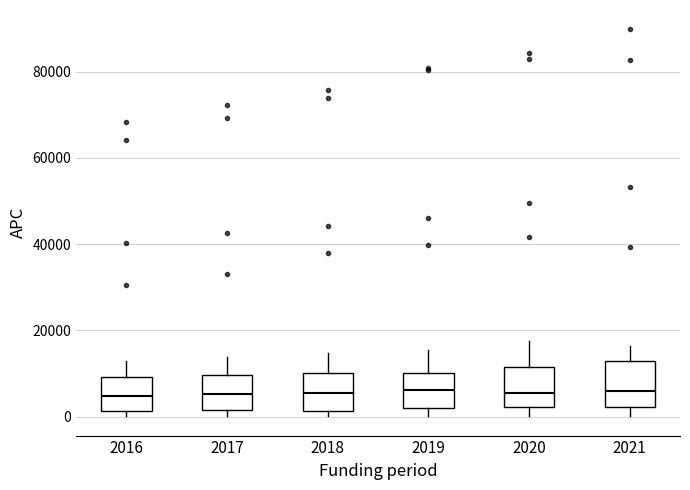

Reading left to right, read every box against the y-axis: the position of its median line, the range the box covers, and the ends of its whiskers. The values are not printed on the chart, so give them approximately, as read against the axis.

2016: median 4000, box 2000 to 10000, whiskers 0 to 12000
2017: median 6000, box 2000 to 10000, whiskers 0 to 14000
2018: median 6000, box 2000 to 10000, whiskers 0 to 14000
2019: median 6000, box 2000 to 10000, whiskers 0 to 16000
2020: median 6000, box 2000 to 12000, whiskers 0 to 18000
2021: median 6000, box 2000 to 12000, whiskers 0 to 16000